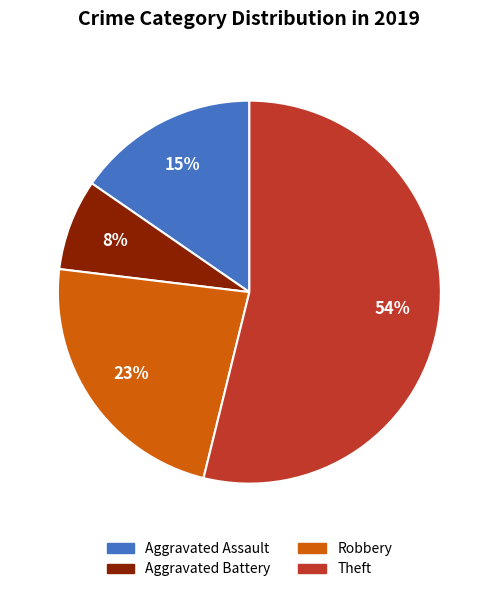

What is the ratio of the value at Aggravated Battery to the value at Aggravated Assault?

0.5